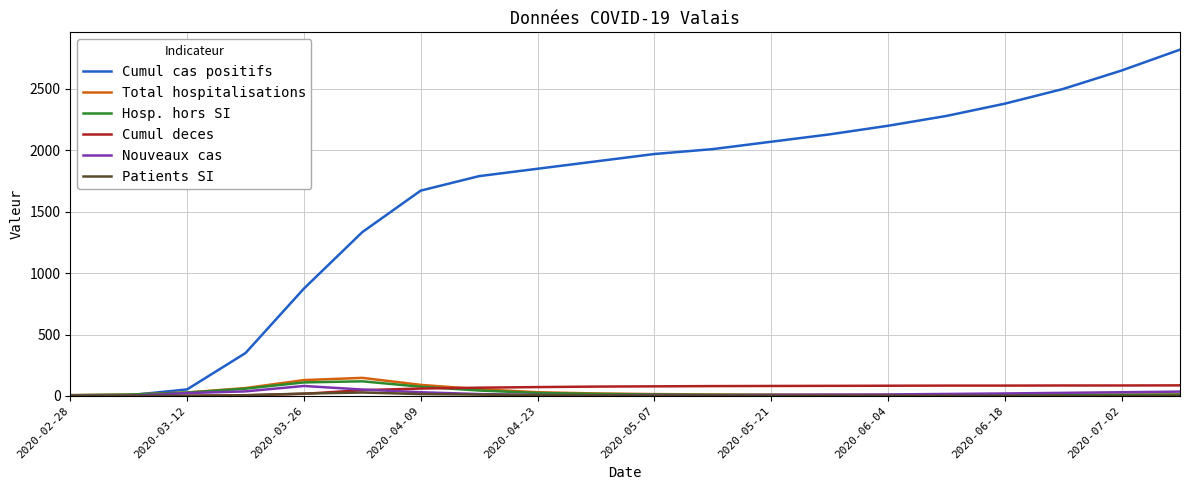

What is the maximum value for Cumul cas positifs?

2820